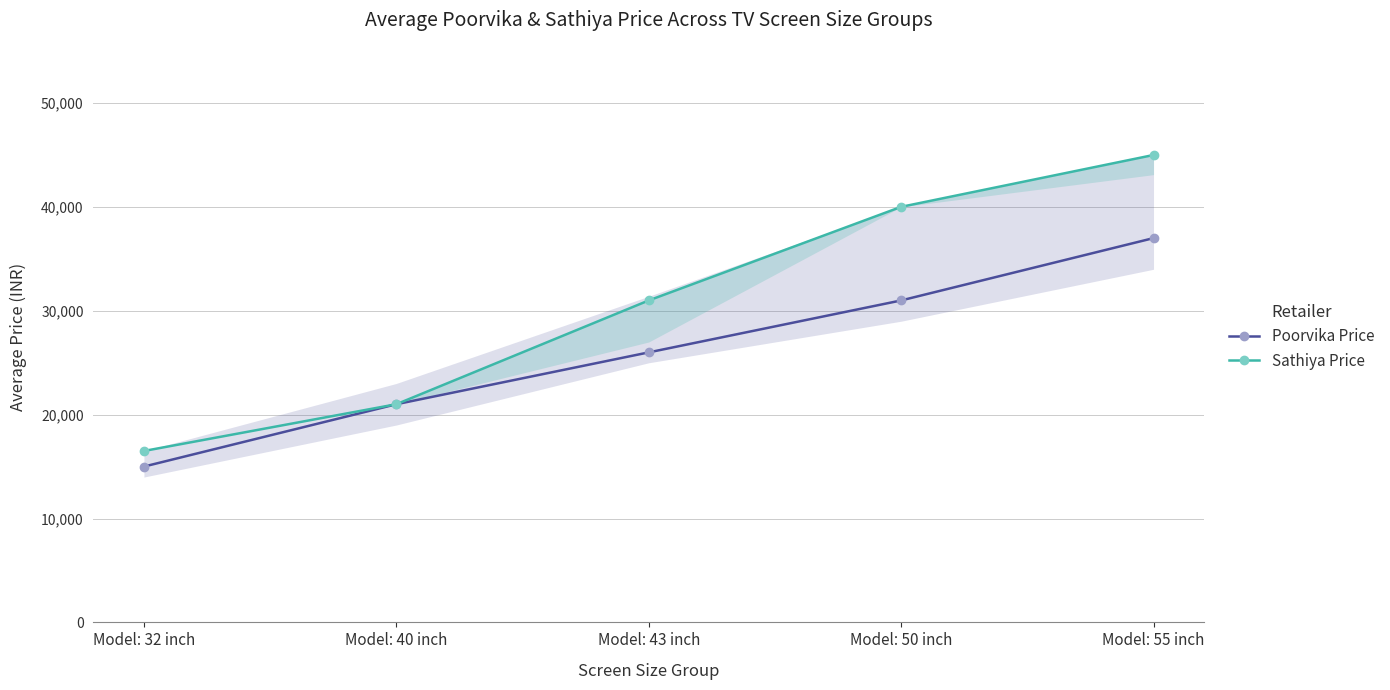

What is the approximate value of Poorvika Price at Model: 40 inch, to the nearest 100?

21000